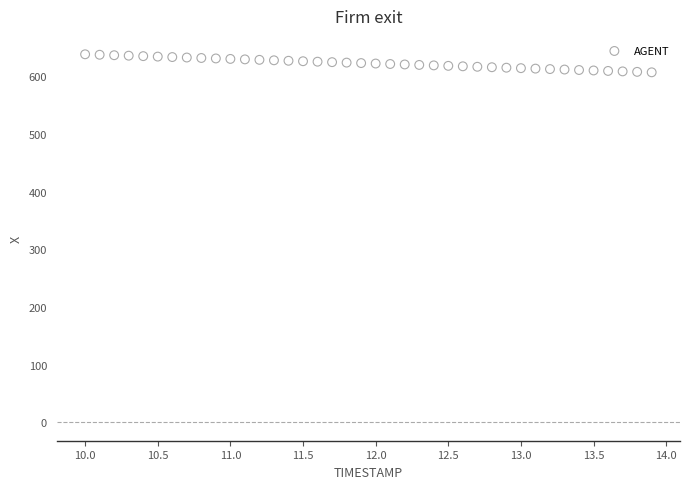

What is the range of X values (max minus min)?

3.9